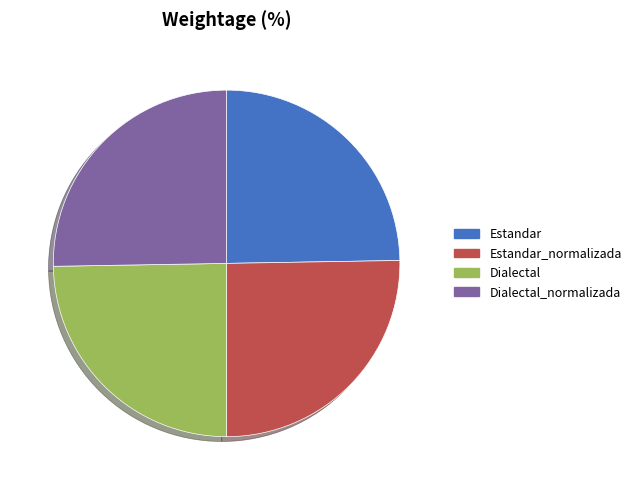

Is it true that Dialectal_normalizada is 25% of the pie?

True